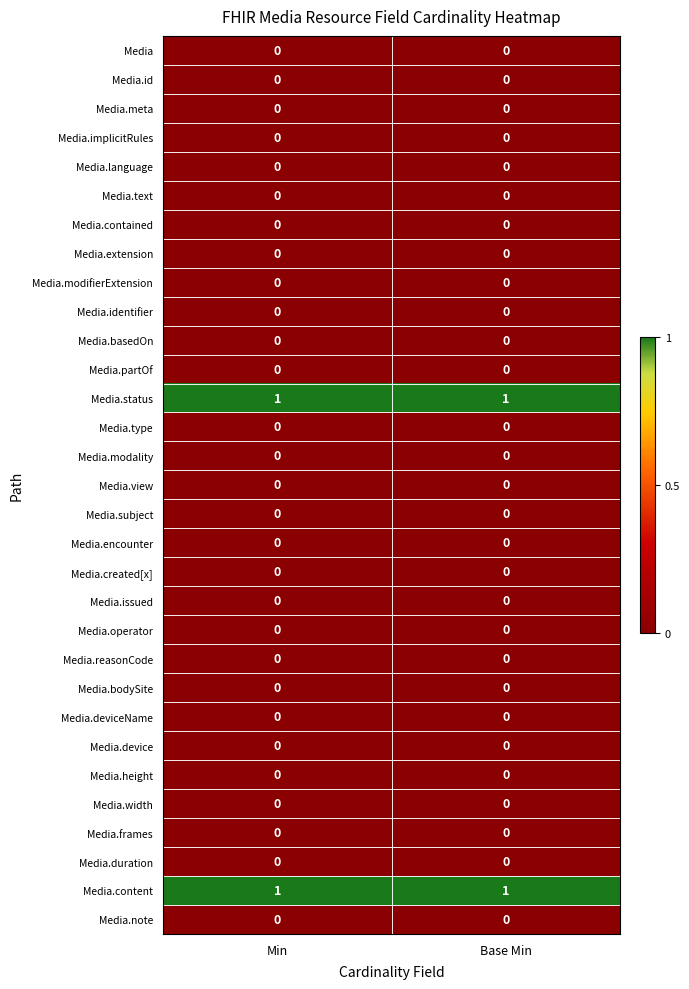

The value of Media.basedOn at Min is 0. True or false?

True